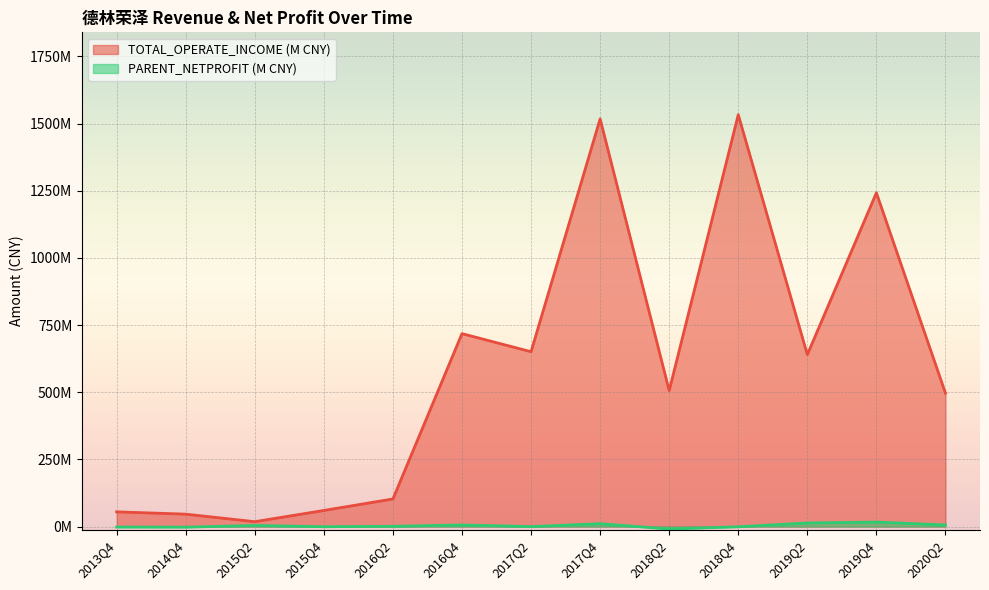

What is the lowest value of the TOTAL_OPERATE_INCOME series?

18.0